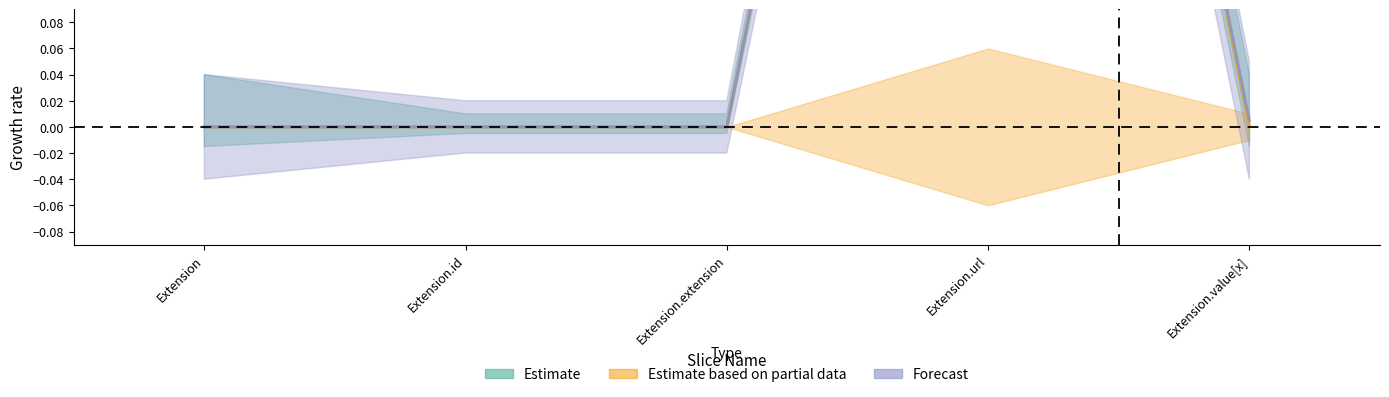

What is the label of the 3rd point from the right?

Extension.extension